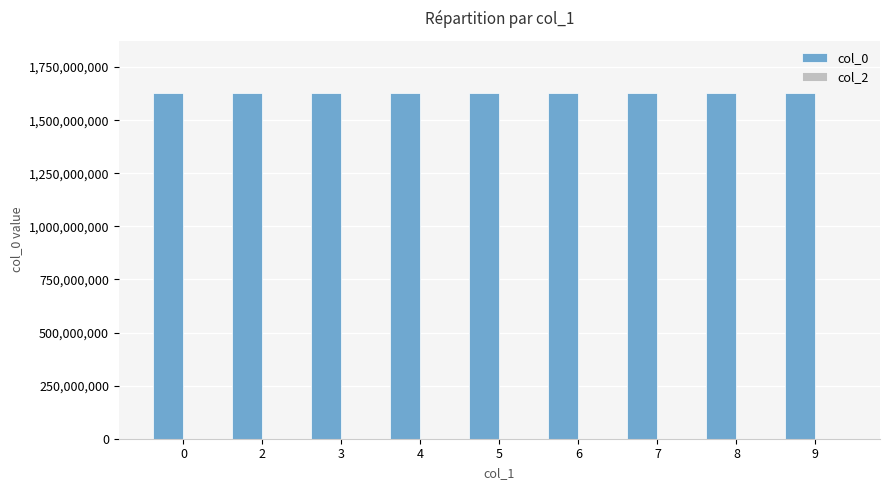

What is the sum of the values at 2 and 8?

3258432022